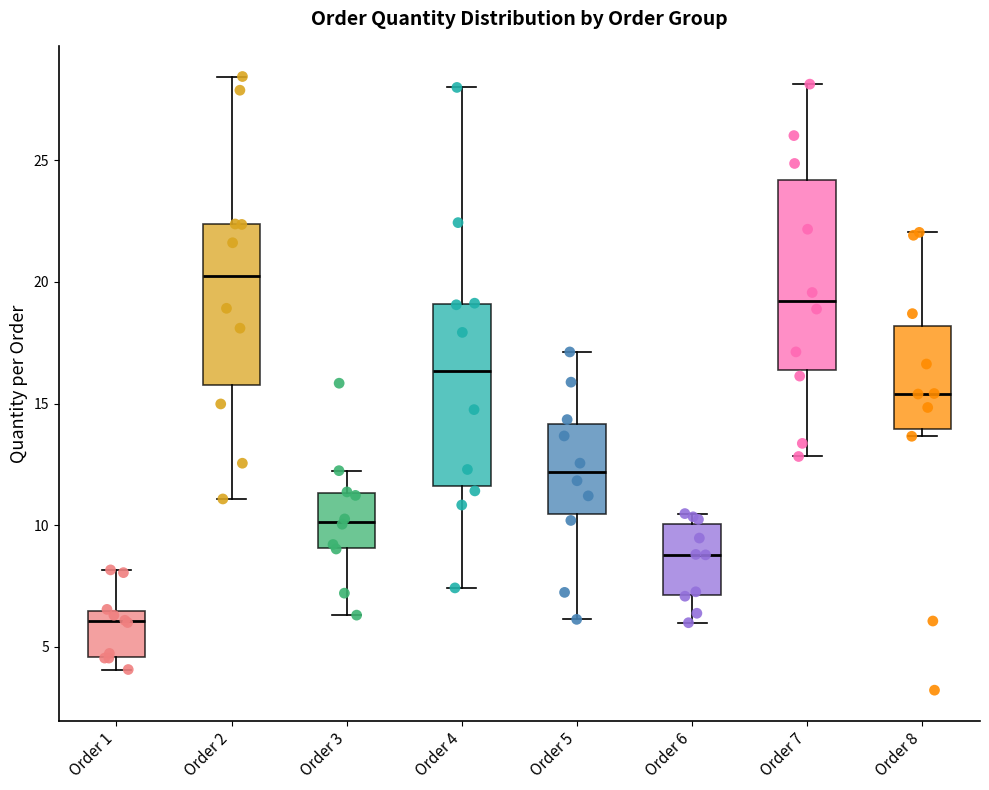

Where does the upper whisker of the box for Order 3 end on the y-axis? The values are not printed on the chart, so give them approximately, as read against the axis.

12.0